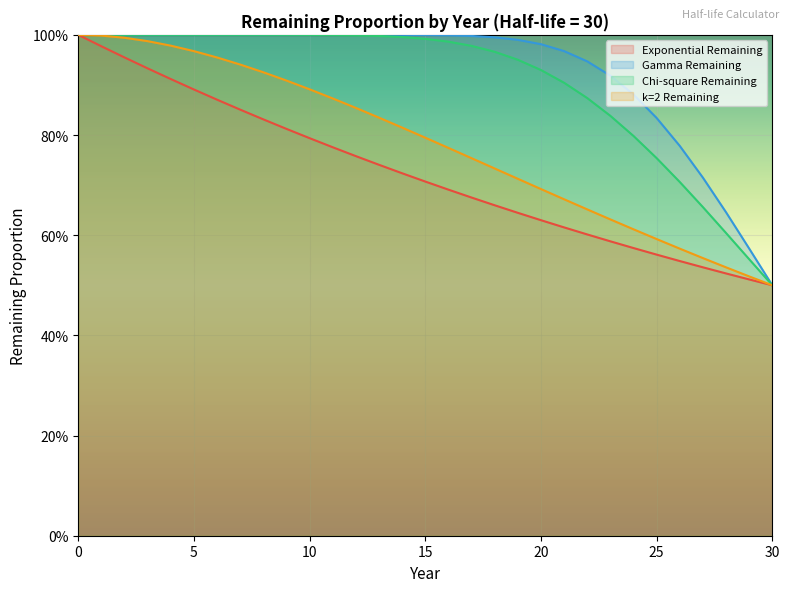

What is the value of the Chi-square Remaining point at the 21st from the left?

0.9